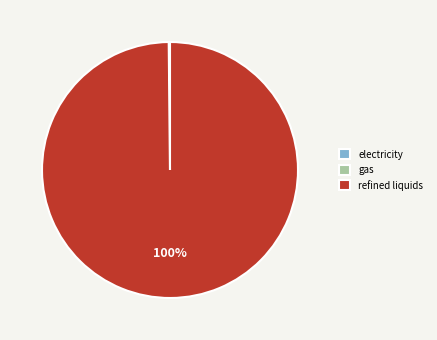

To the nearest percent, what portion does refined liquids represent?

100%